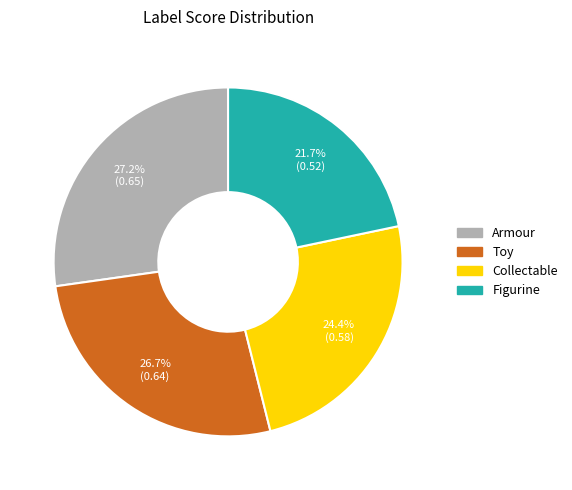

Rank the categories by value from highest to lowest.

Armour, Toy, Collectable, Figurine